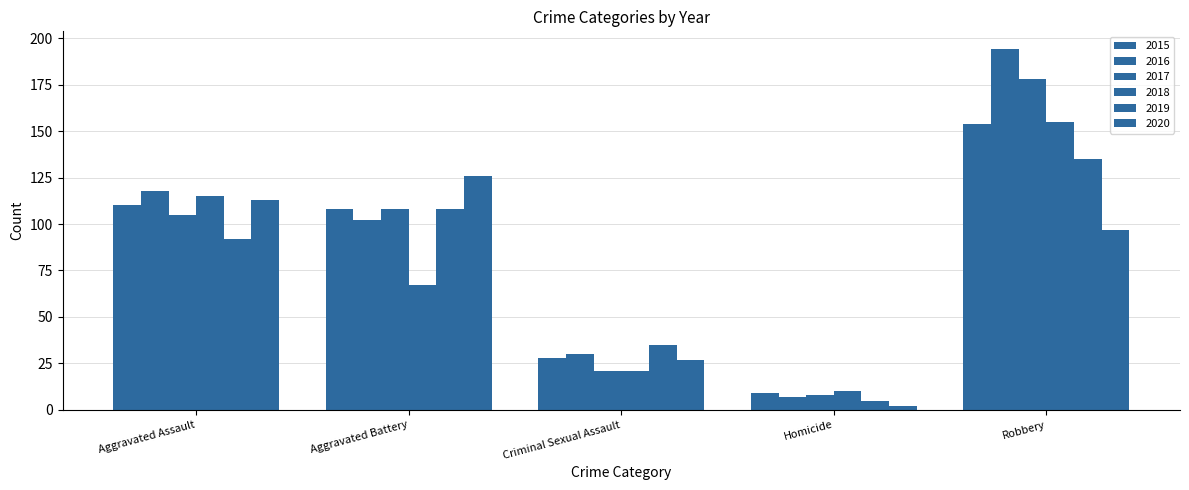

What is the difference between the maximum and minimum values in the 2019 series?

130